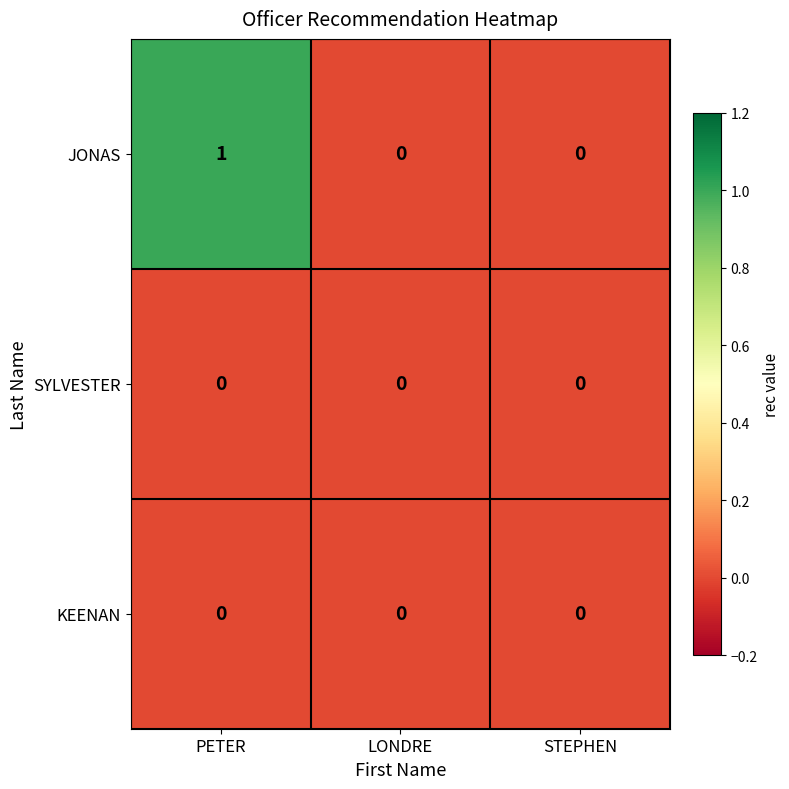

The value of JONAS at LONDRE is 0. True or false?

True